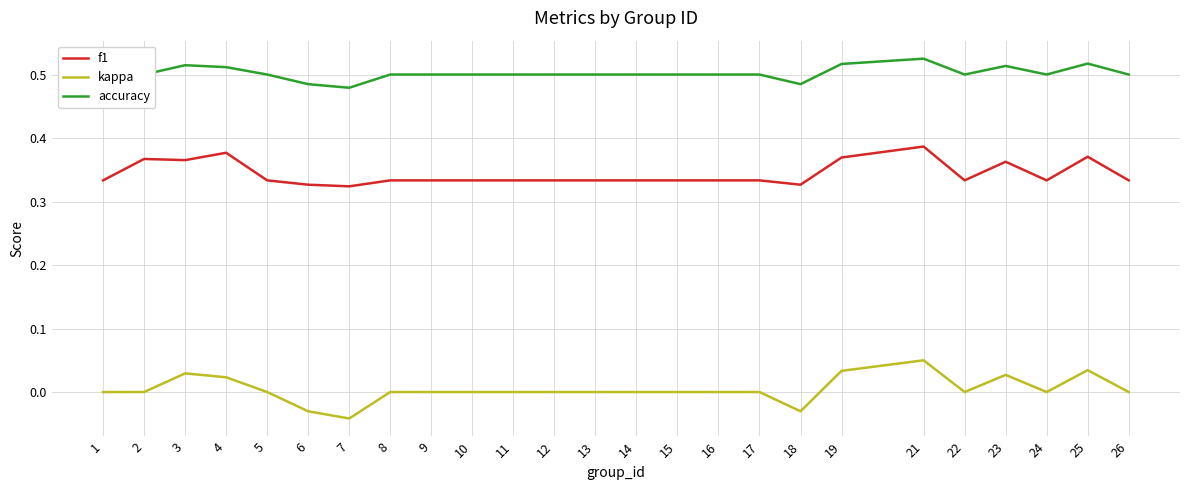

Is it true that accuracy equals 0.7 at 23?

False